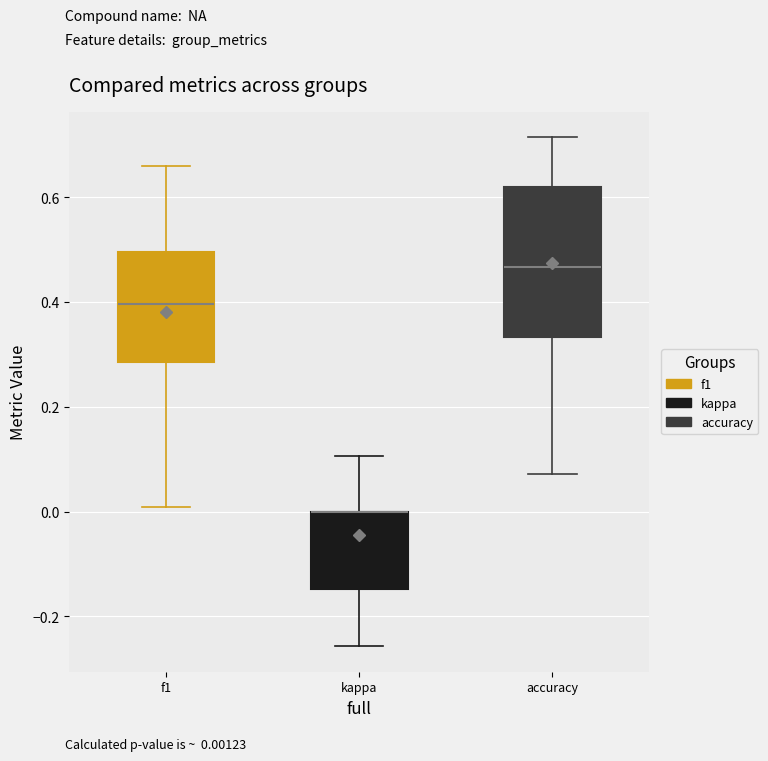

Reading left to right, read every box against the y-axis: the position of its median line, the range the box covers, and the ends of its whiskers. The values are not printed on the chart, so give them approximately, as read against the axis.

f1: median 0.40, box 0.28 to 0.50, whiskers 0.00 to 0.66
kappa: median 0.00 (drawn on the box's upper edge), box -0.14 to 0.00, whiskers -0.26 to 0.10
accuracy: median 0.46, box 0.34 to 0.62, whiskers 0.08 to 0.72